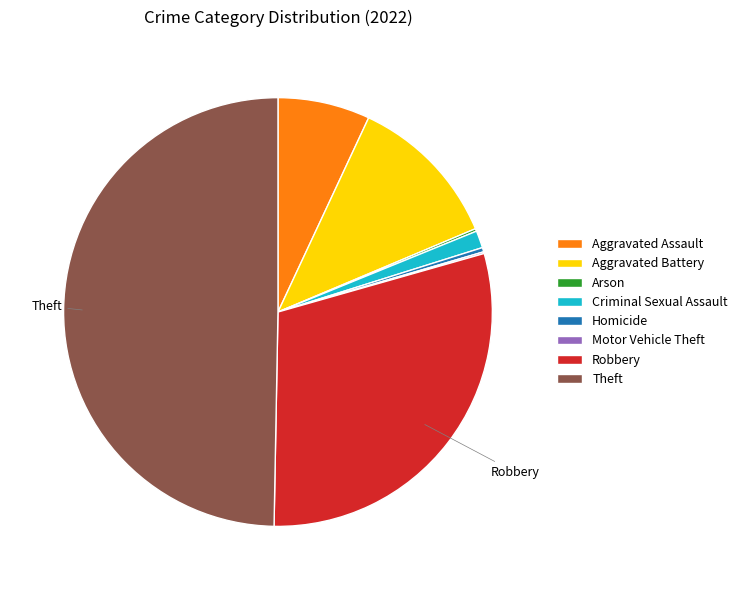

Which category has the biggest portion of the pie?

Theft